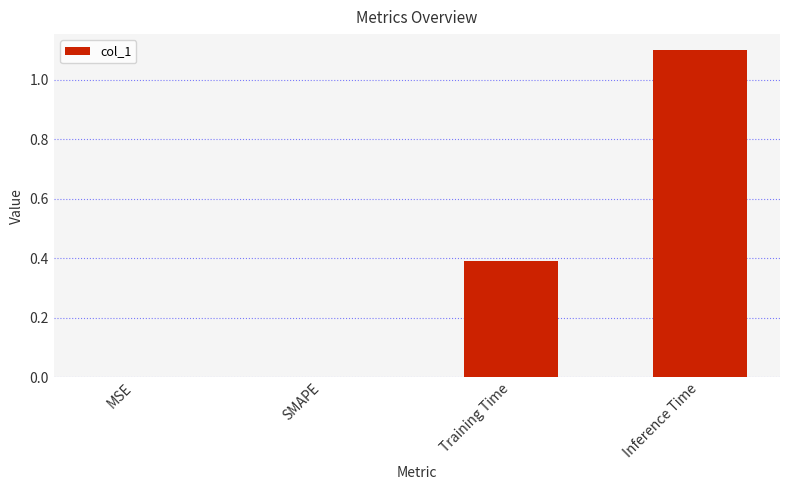

What is the sum of all values?

1.5